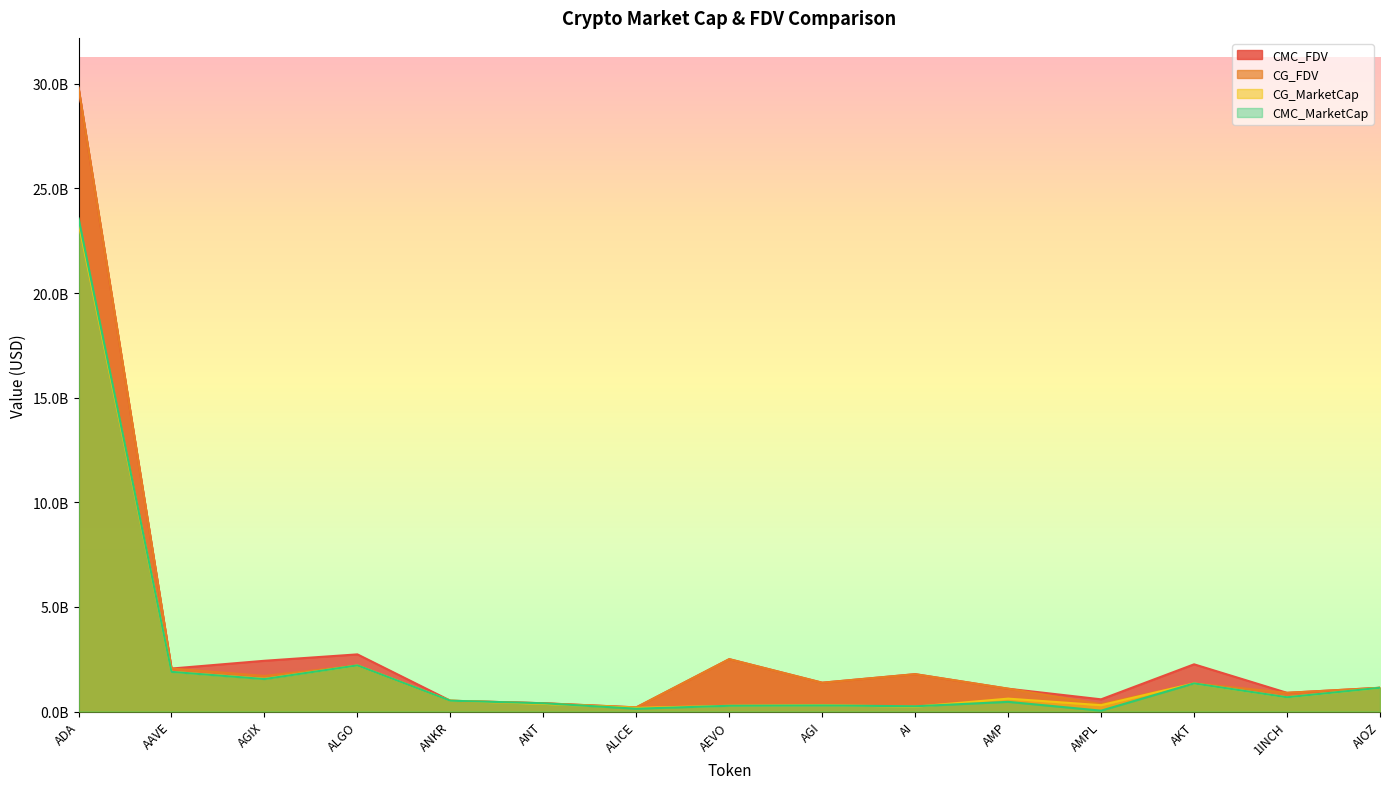

Which series has the largest total across all categories?

CMC_FDV